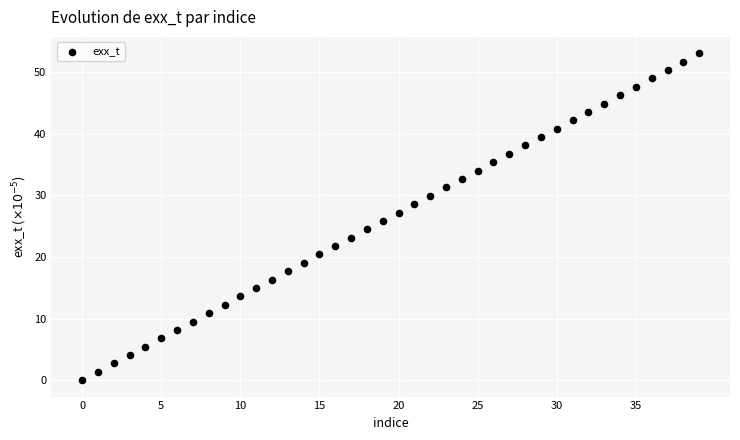

What is the range of Y values (max minus min)?

53.1